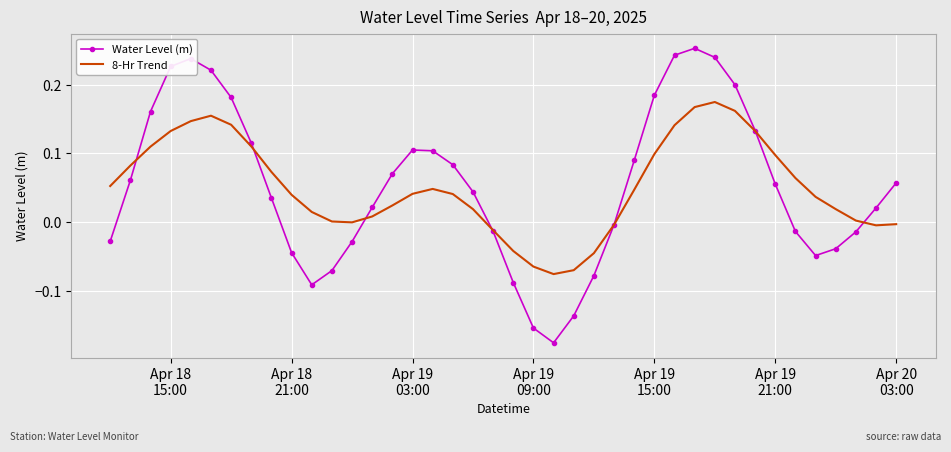

Which series has the widest spread of values?

Water Level (m)